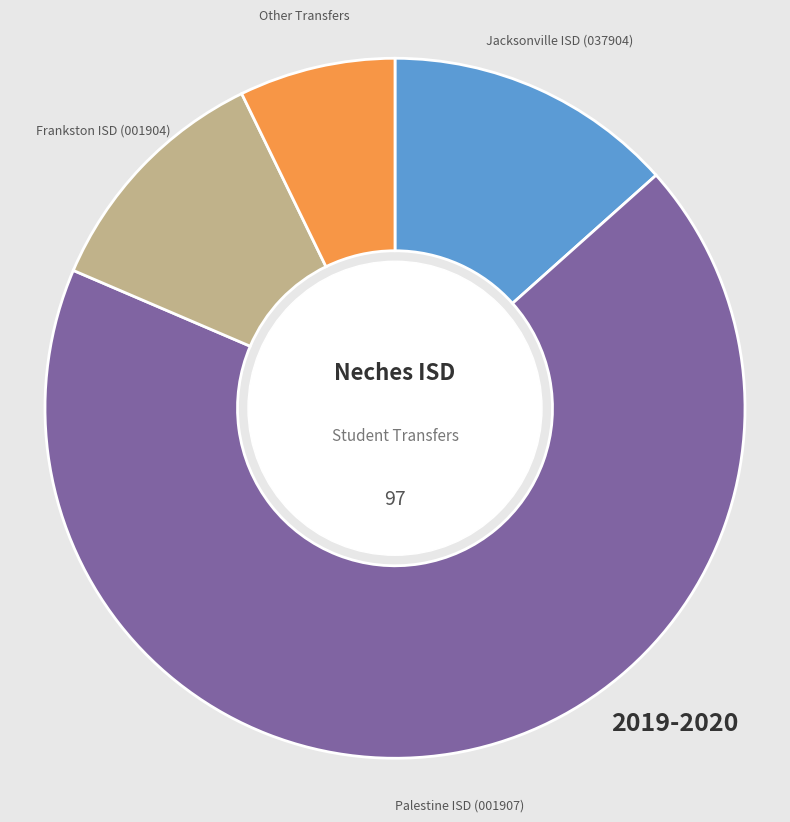

Rank the categories by value from lowest to highest.

Other Transfers, Frankston ISD (001904), Jacksonville ISD (037904), Palestine ISD (001907)